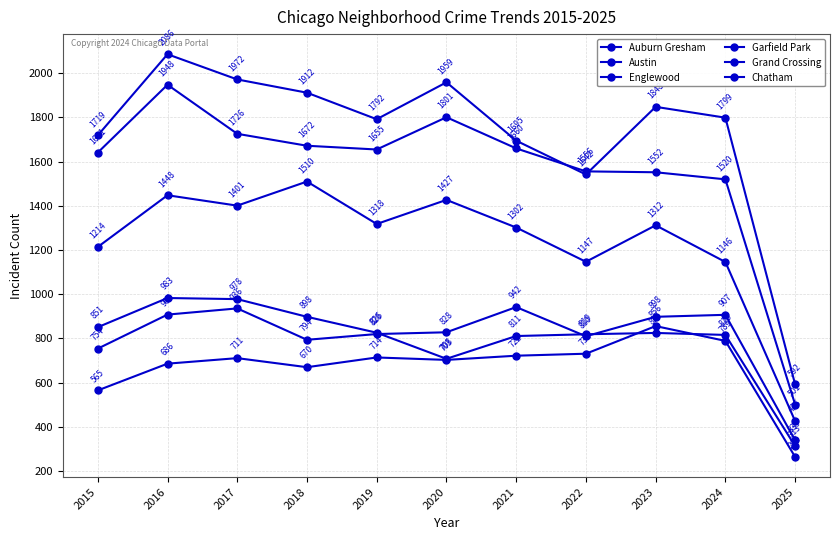

Is this an area chart (filled region under the line)?

No